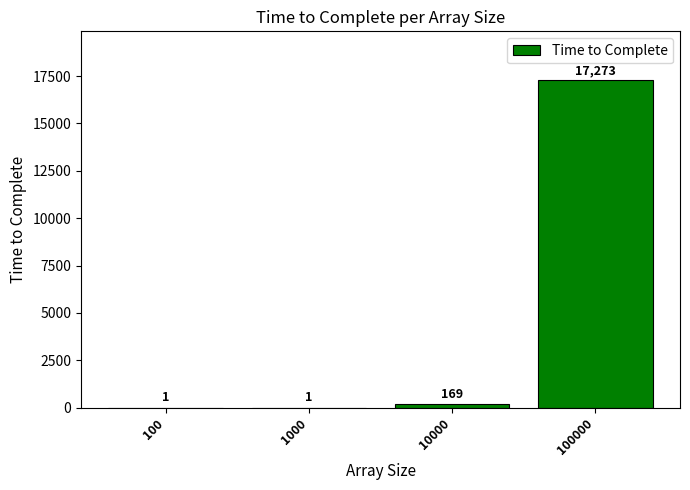

Between 1000 and 10000, which is larger?

10000